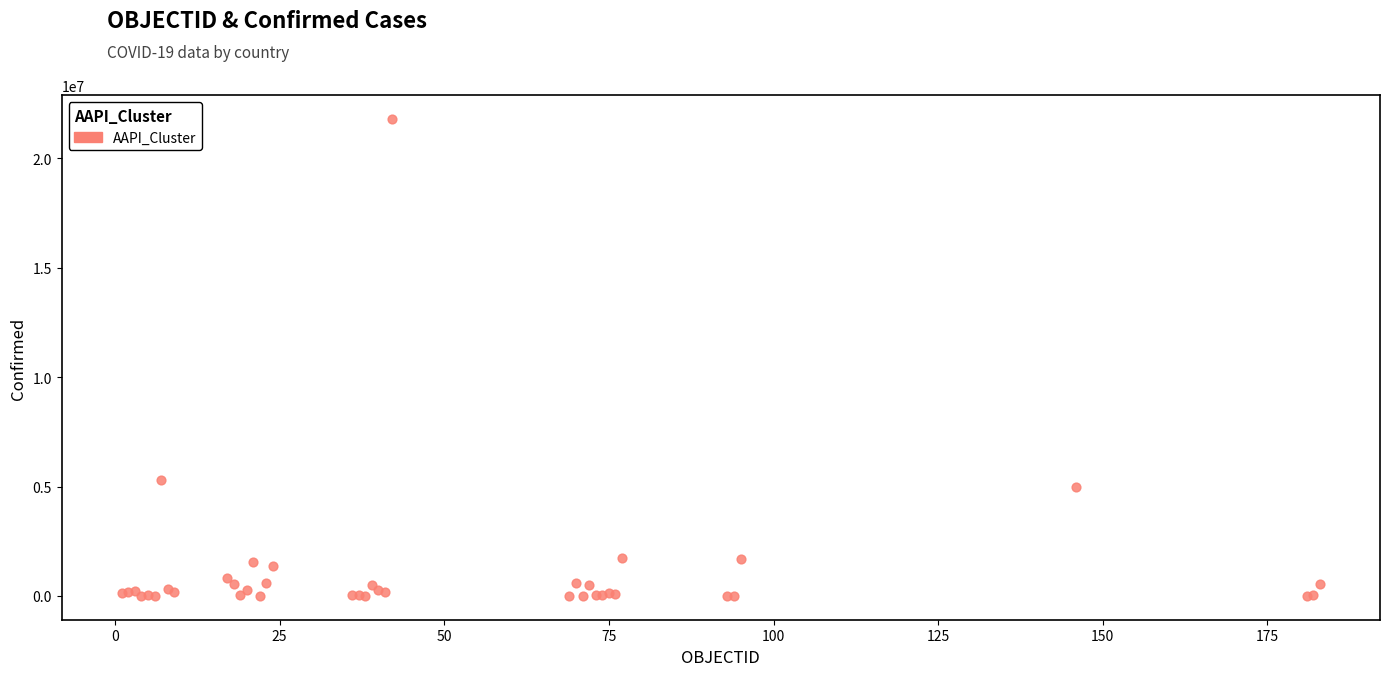

What Y value in the scatter plot is closest to 10903357?

5288259